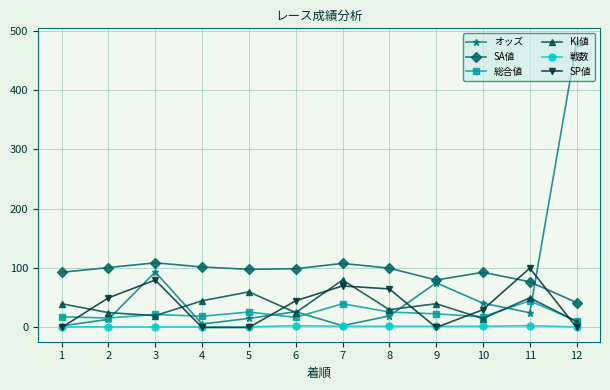

The value of SP値 at 2 is 50.0. True or false?

True